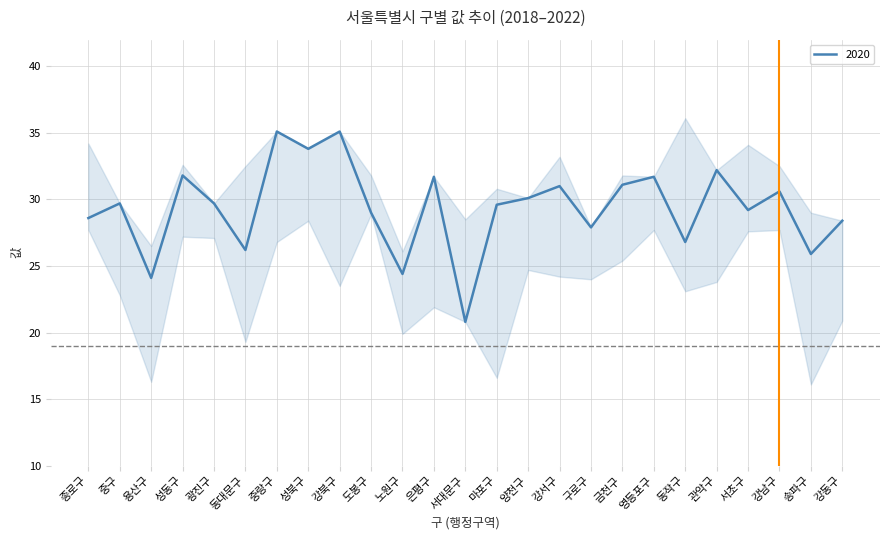

True or false: 2020 has a value of 14.5 at 종로구.

False